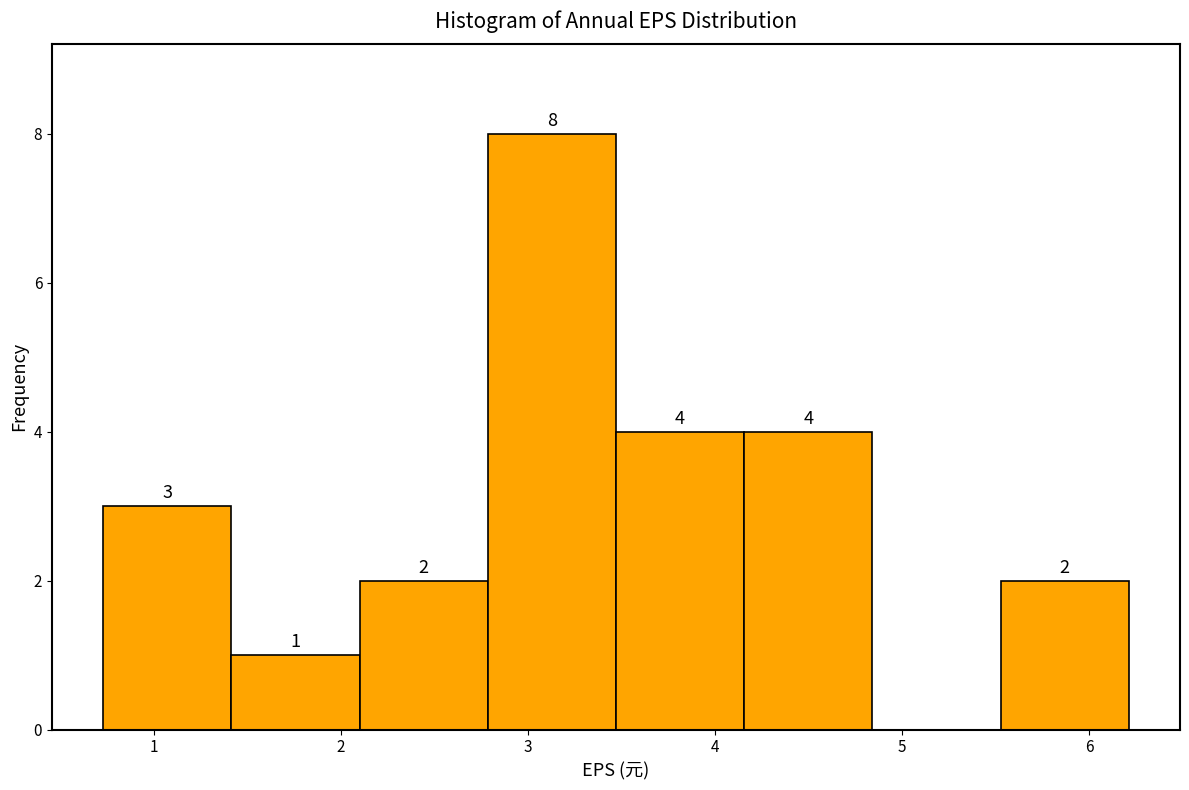

Which range on the x-axis has the tallest bar?

2.8 to 3.5